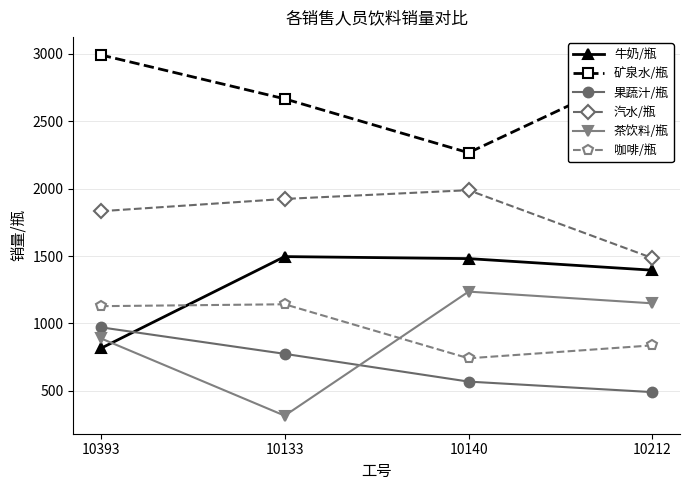

Rank the categories by 汽水/瓶 value from highest to lowest.

10140, 10133, 10393, 10212